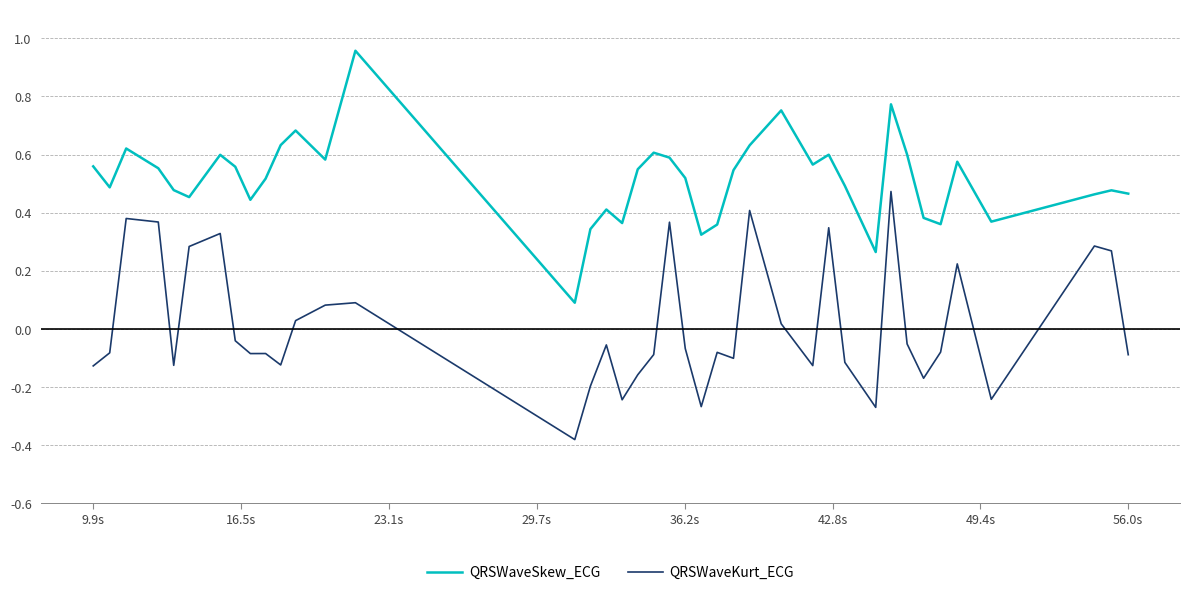

True or false: QRSWaveSkew_ECG and QRSWaveKurt_ECG intersect in this chart.

False